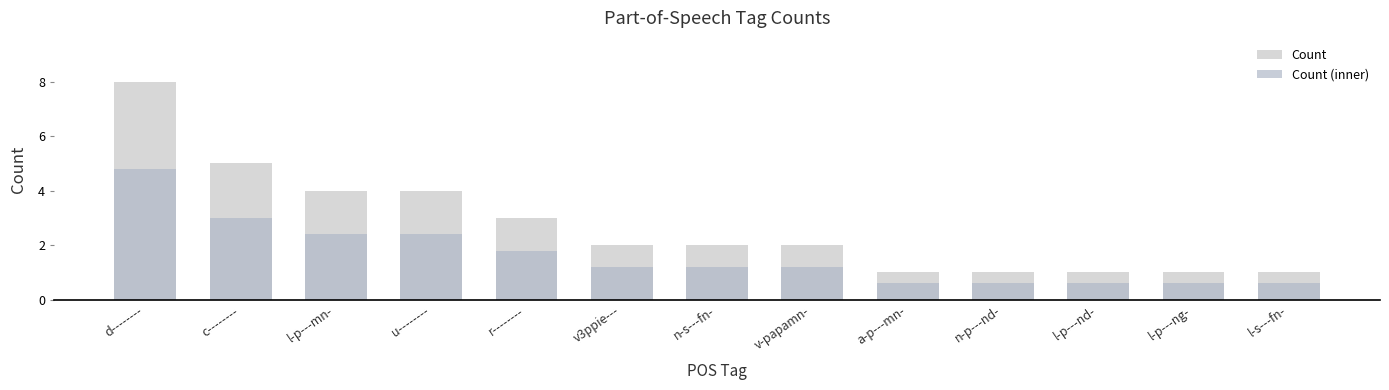

What is the sum of the Count values at v-papamn- and d--------?

10.0